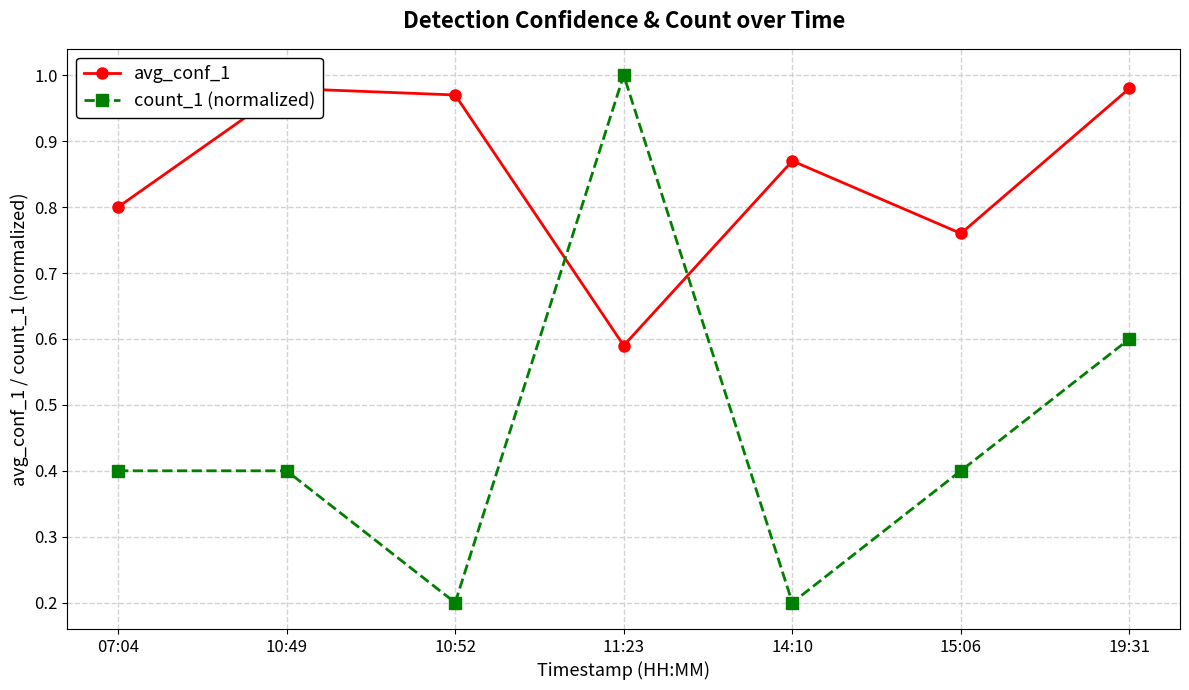

What is the total value across all series at 11:23?

1.6